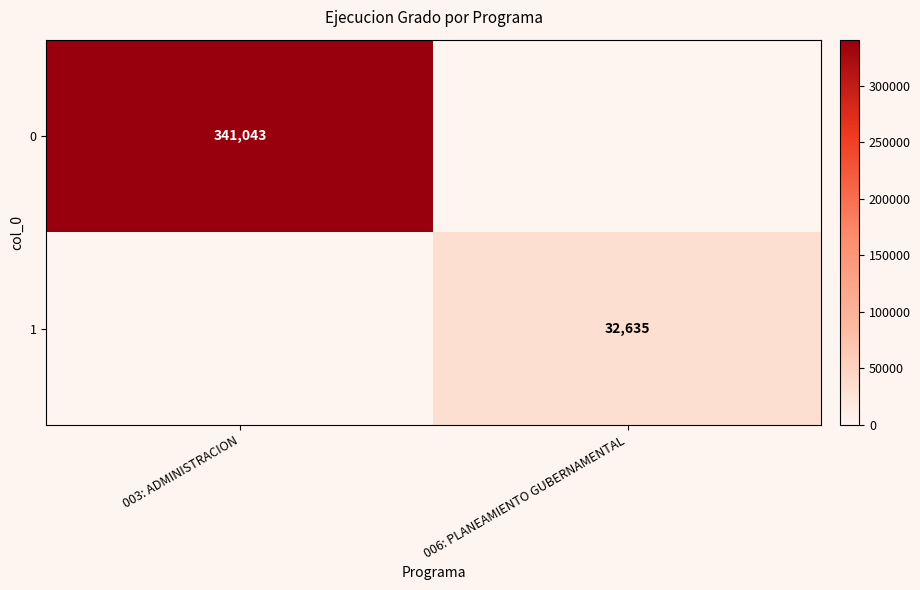

Is the value of 0 at 003: ADMINISTRACION greater than the value of 1 at 006: PLANEAMIENTO GUBERNAMENTAL?

Yes